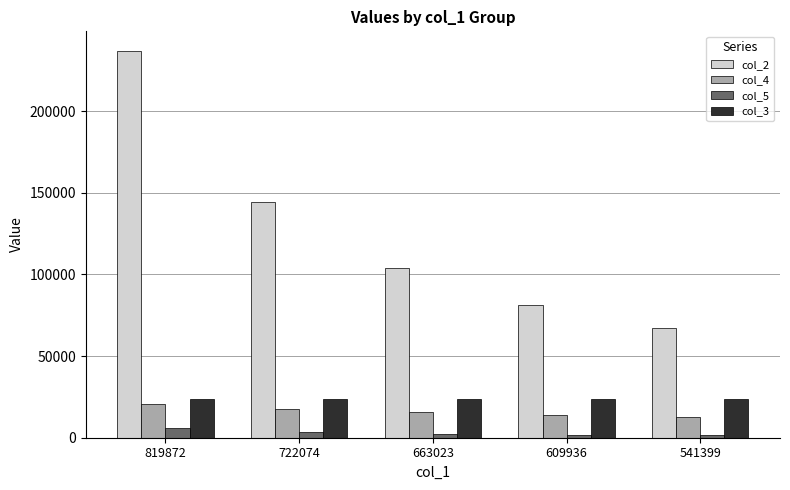

What is the value of the col_4 bar at the 2nd from the left?

17545.6